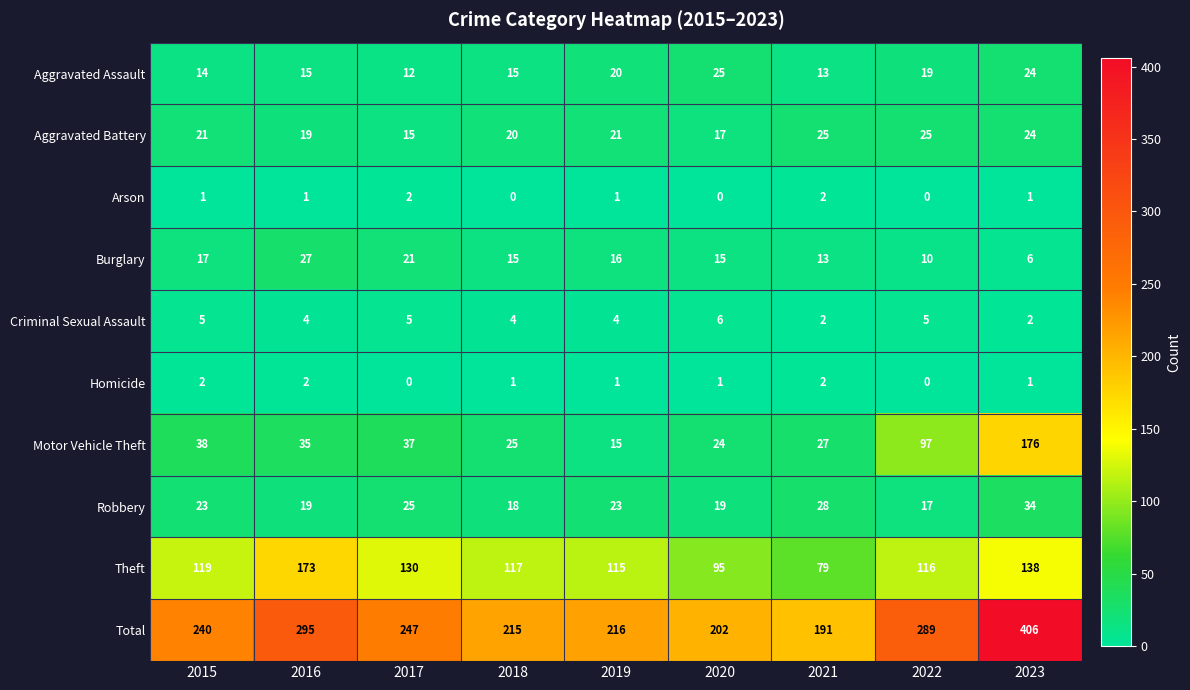

The Theft series shows 116 at 2022. True or false?

True